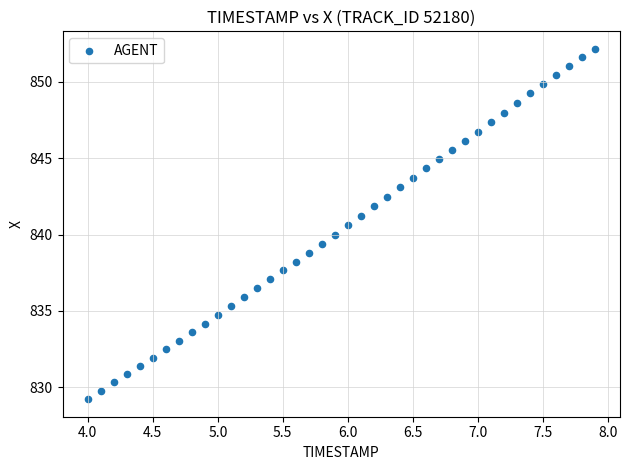

What is the range of Y values (max minus min)?

22.9